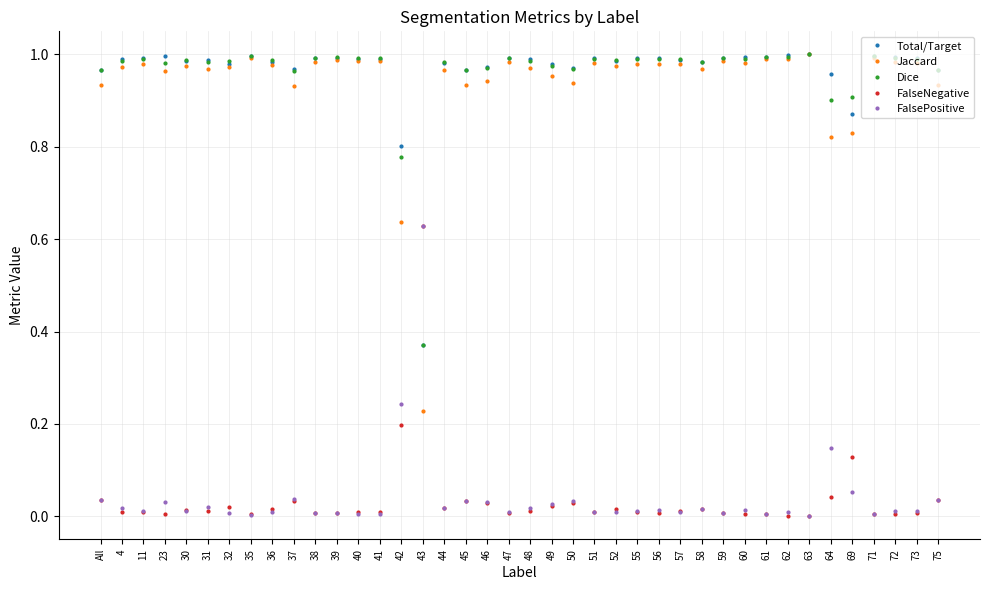

True or false: FalsePositive has more than 1 points higher than both neighbors.

True